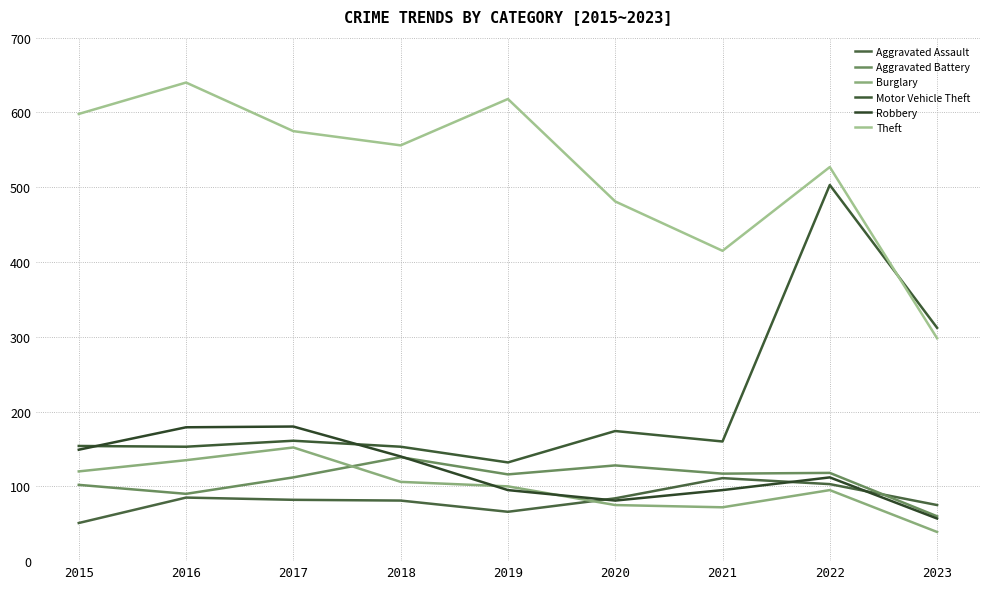

List the series in order of their peak value, highest first.

Theft, Motor Vehicle Theft, Robbery, Burglary, Aggravated Battery, Aggravated Assault